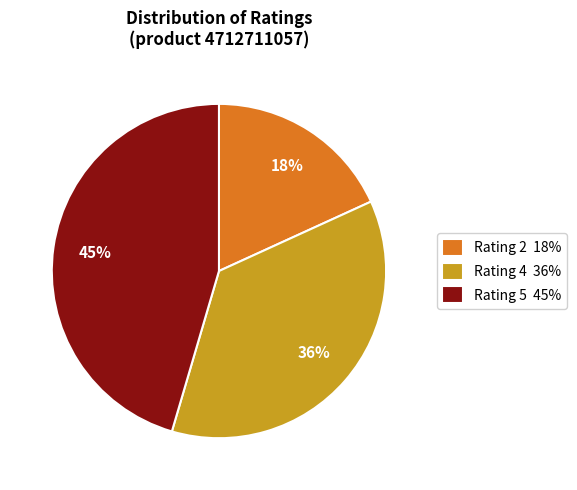

What is the smallest slice in the pie chart?

Rating 2 18%